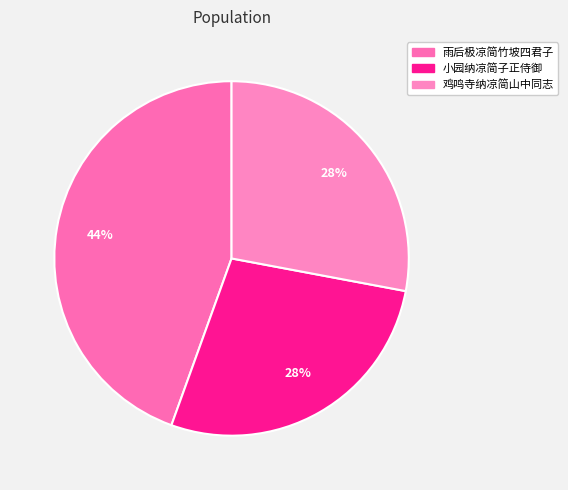

To the nearest percent, what percentage of the pie is 小园纳凉简子正侍御?

28%